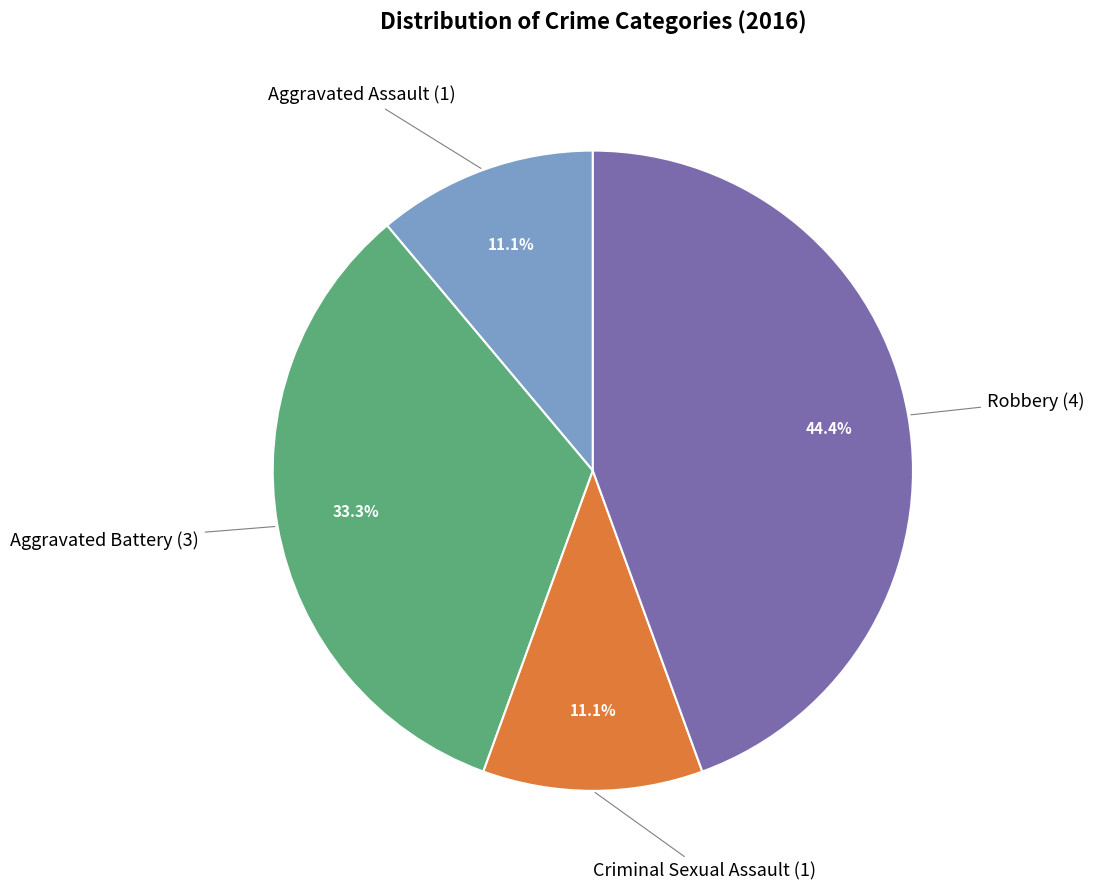

To the nearest percent, what is the difference between the largest and smallest slice percentages?

33%